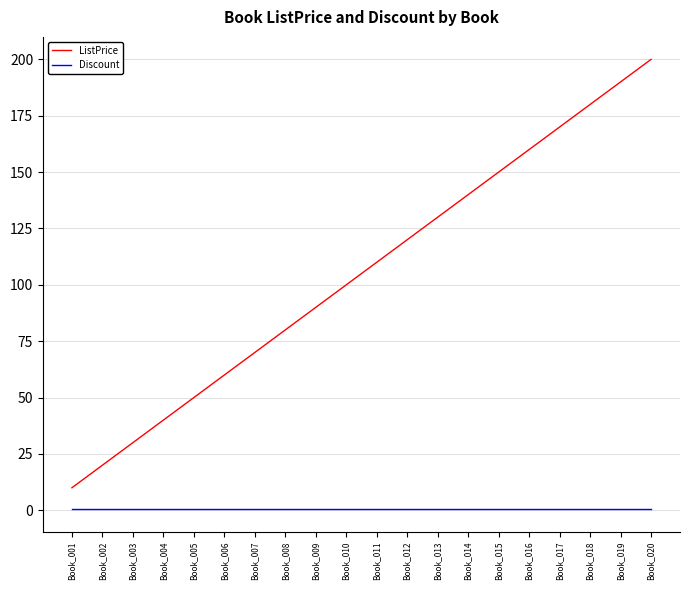

Reading right to left, transcribe all the data shown in this chart.

ListPrice: 200.0	190.0	180.0	170.0	160.0	150.0	140.0	130.0	120.0	110.0	100.0	90.0	80.0	70.0	60.0	50.0	40.0	30.0	20.0	10.0
Discount: 0.5	0.5	0.5	0.5	0.5	0.5	0.5	0.5	0.5	0.5	0.5	0.5	0.5	0.5	0.5	0.5	0.5	0.5	0.5	0.5